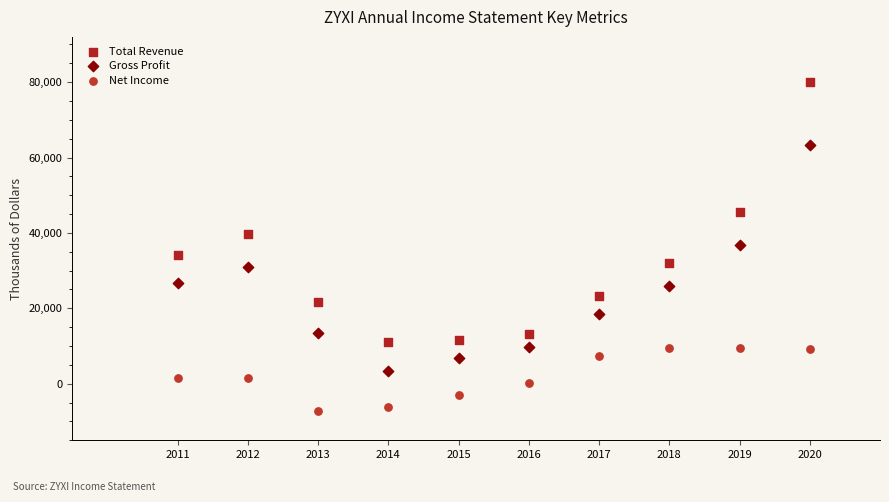

Across all data points, what is the range of Y values (max minus min)?

87400